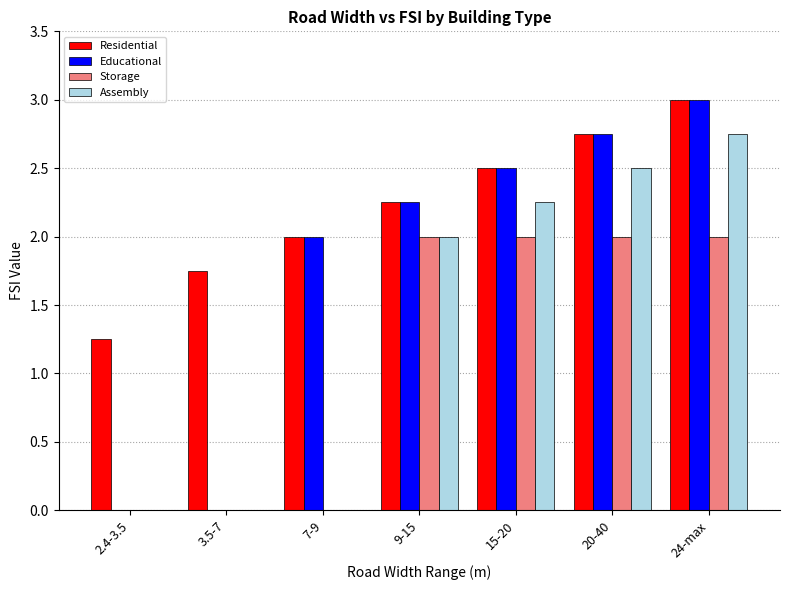

Which series has the largest total across all categories?

Residential